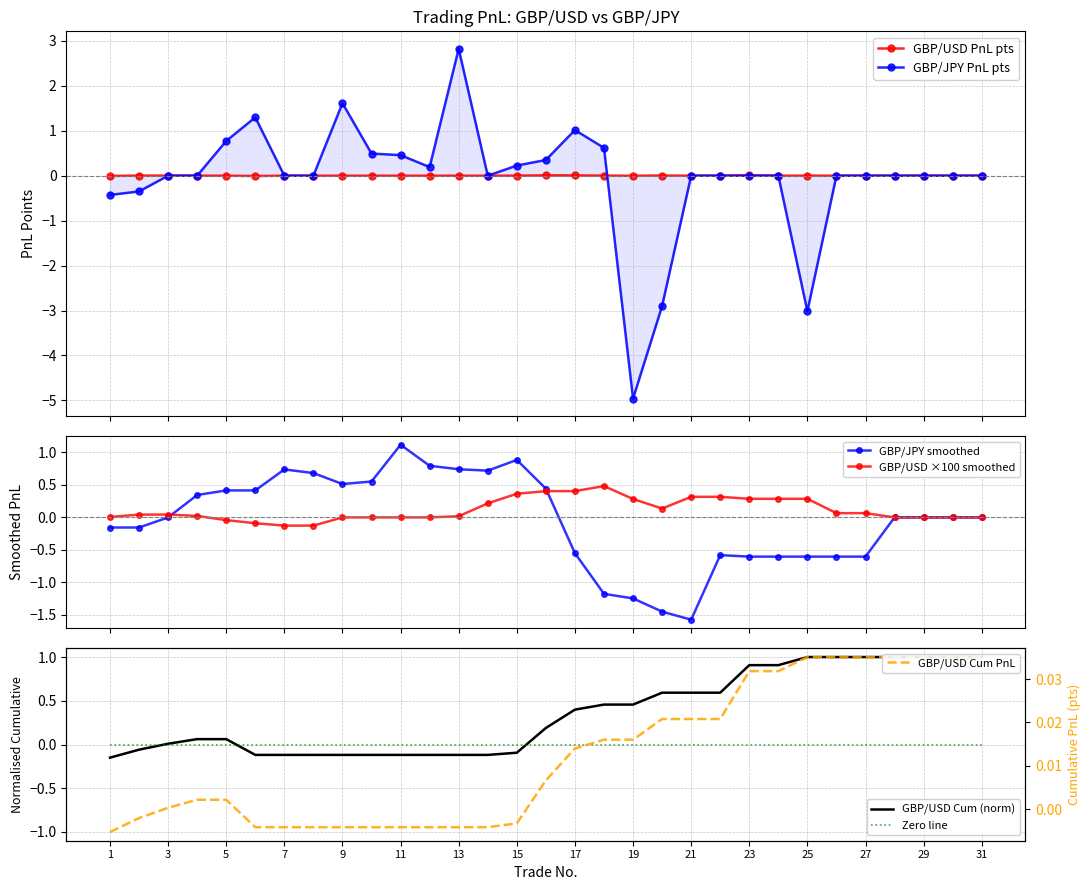

Which series has the widest spread of values?

磅日盈亏点